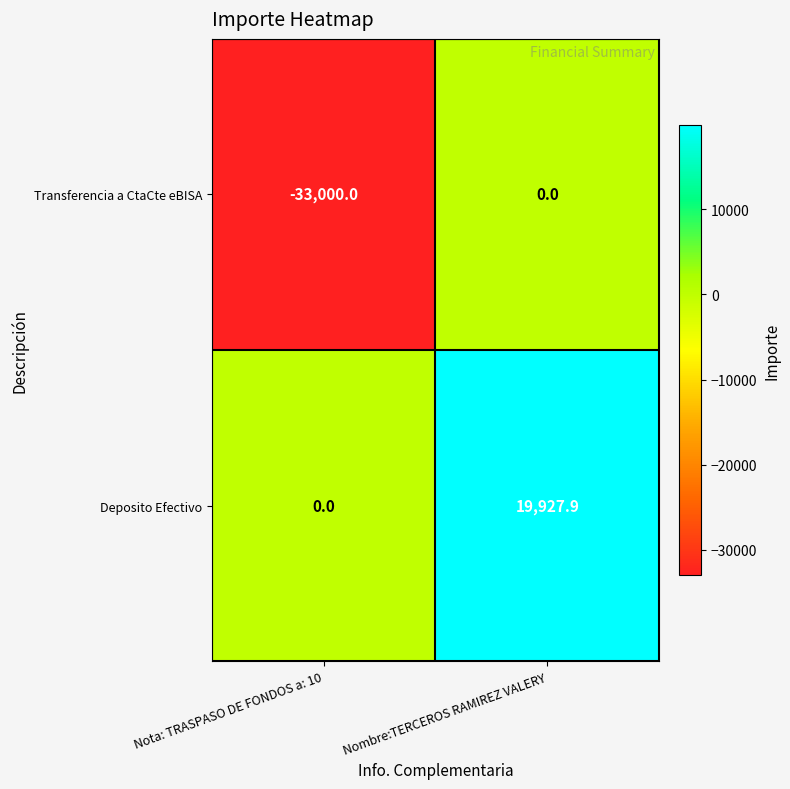

How many categories are shown in the chart?

2